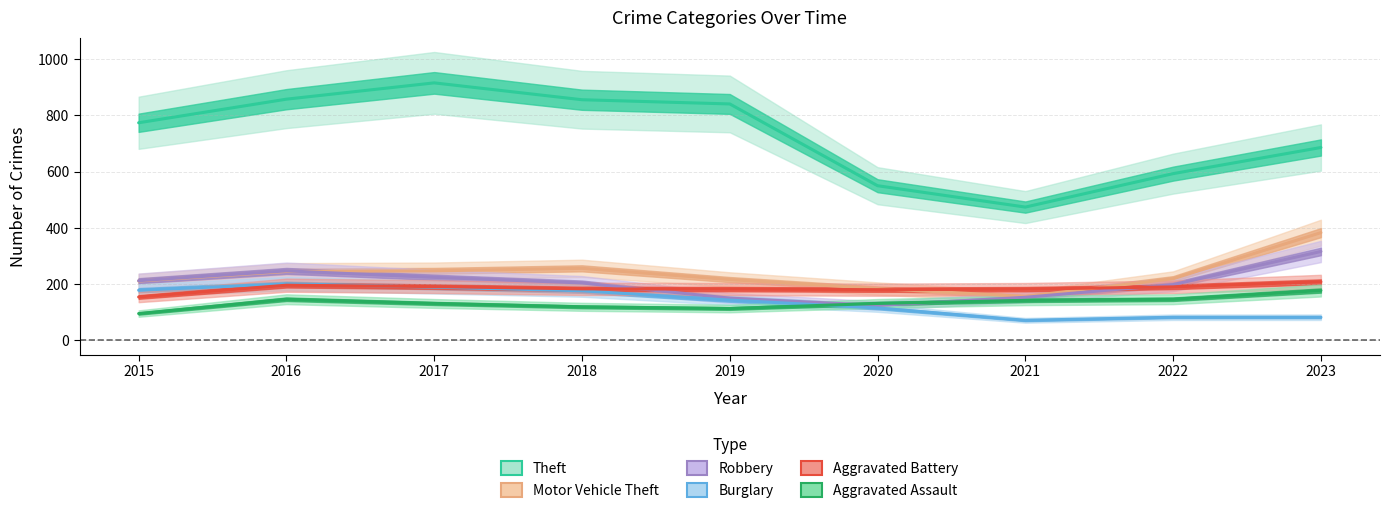

What is the difference between the maximum and minimum values in the Theft series?

442